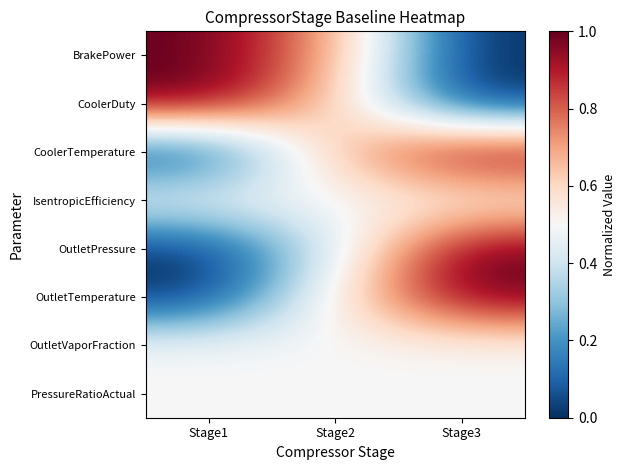

What is the total value across all series at Stage1?

3.5